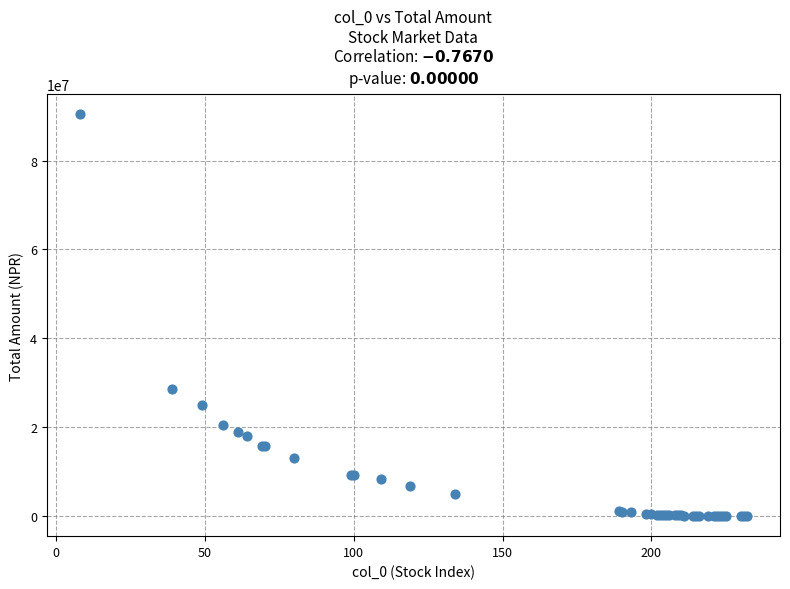

What Y value in the scatter plot is closest to 45197448?

28650350.3